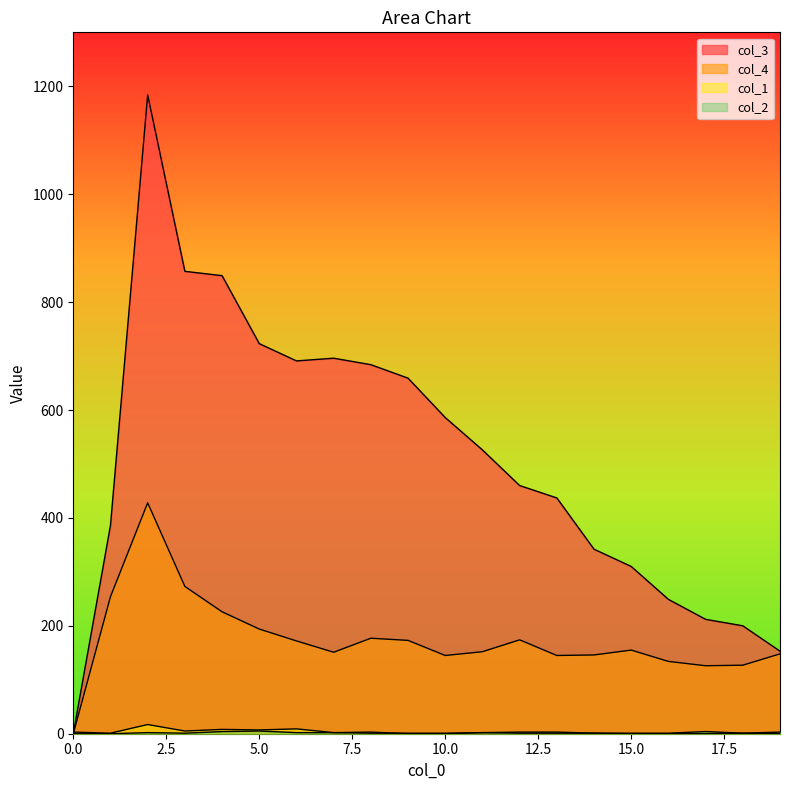

What is the spread (max minus min) of values at 1?

386